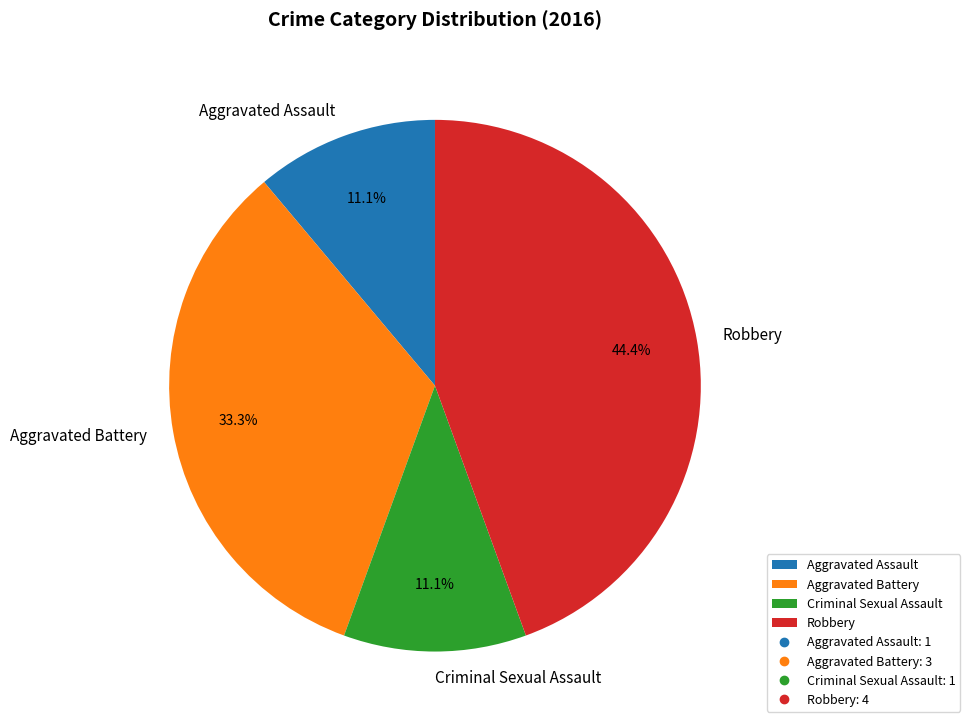

True or false: Aggravated Assault accounts for 23% of the total.

False